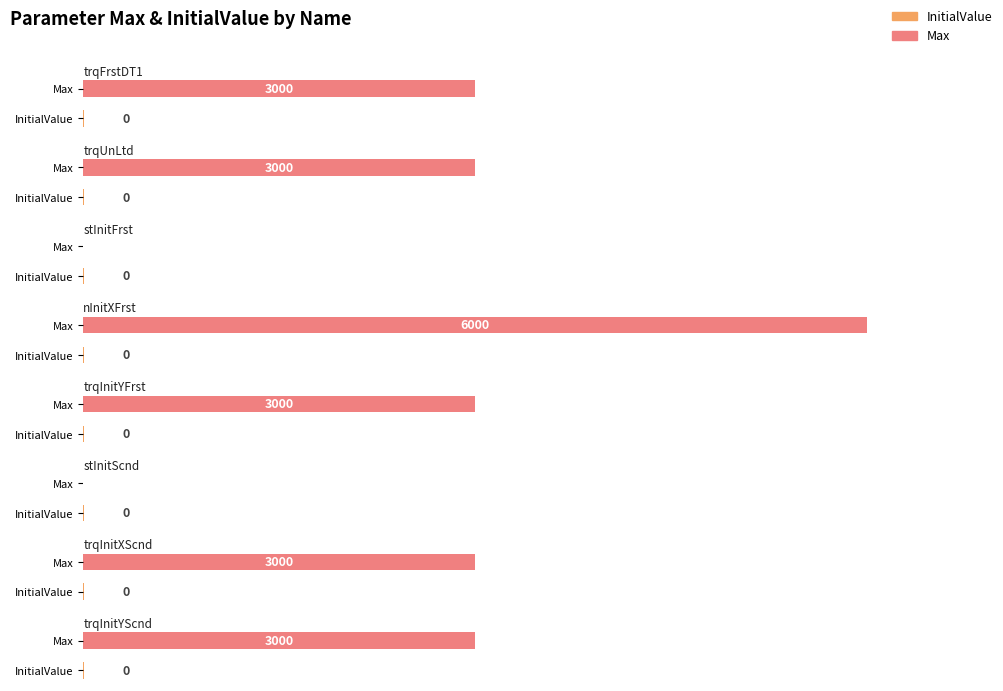

List the labels in order of Max value, largest first.

ASDdc_nInitXFrst_mp, ASDdc_trqFrstDT1_mp, ASDdc_trqUnLtd_mp, ASDdc_trqInitYFrst_mp, ASDdc_trqInitXScnd_mp, ASDdc_trqInitYScnd_mp, ASDdc_stInitFrst_mp, ASDdc_stInitScnd_mp